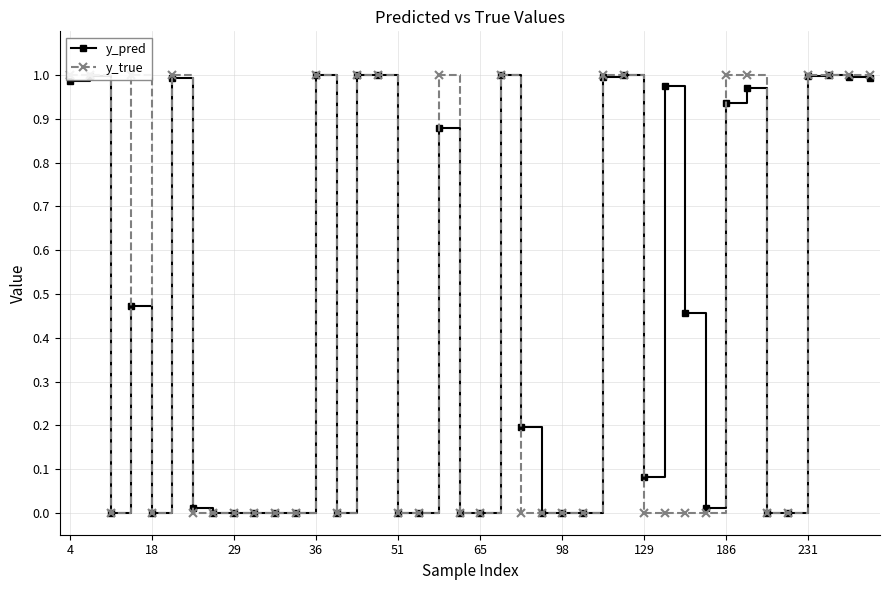

True or false: y_pred has more than 2 interior local peaks.

True